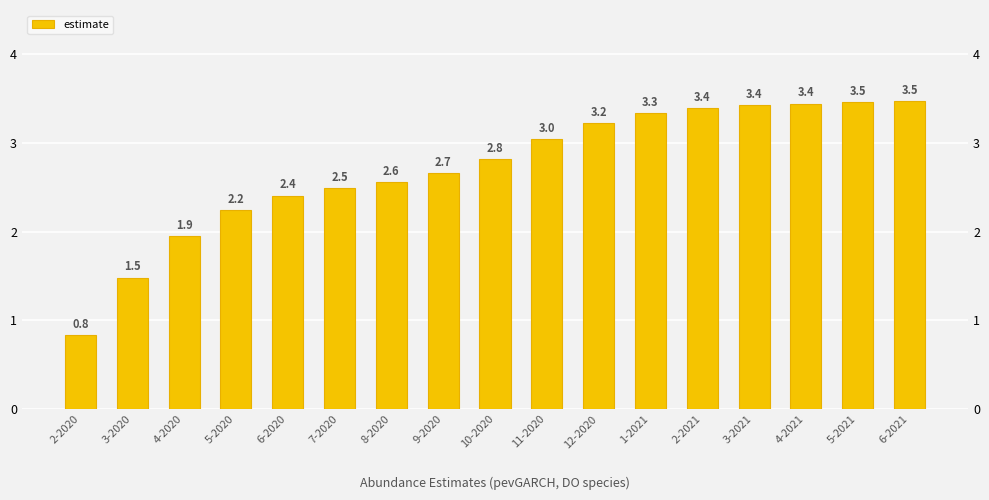

List the labels in order of value, smallest first.

2-2020, 3-2020, 4-2020, 5-2020, 6-2020, 7-2020, 8-2020, 9-2020, 10-2020, 11-2020, 12-2020, 1-2021, 2-2021, 3-2021, 4-2021, 5-2021, 6-2021